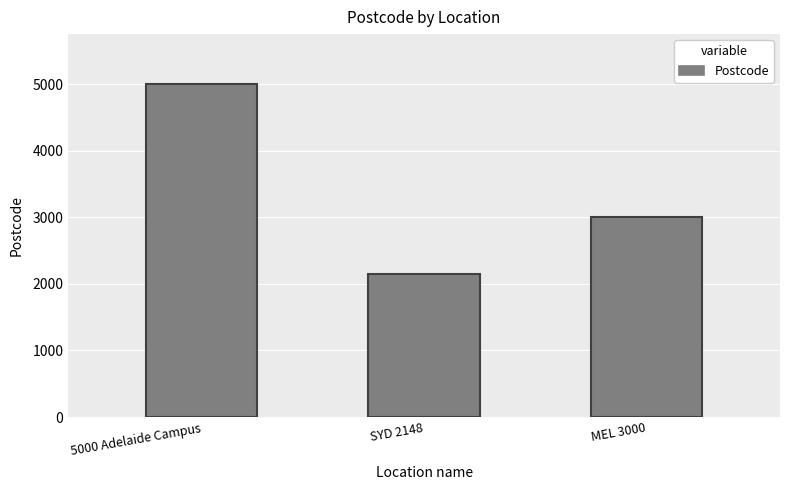

How many data points are less than 3000?

1